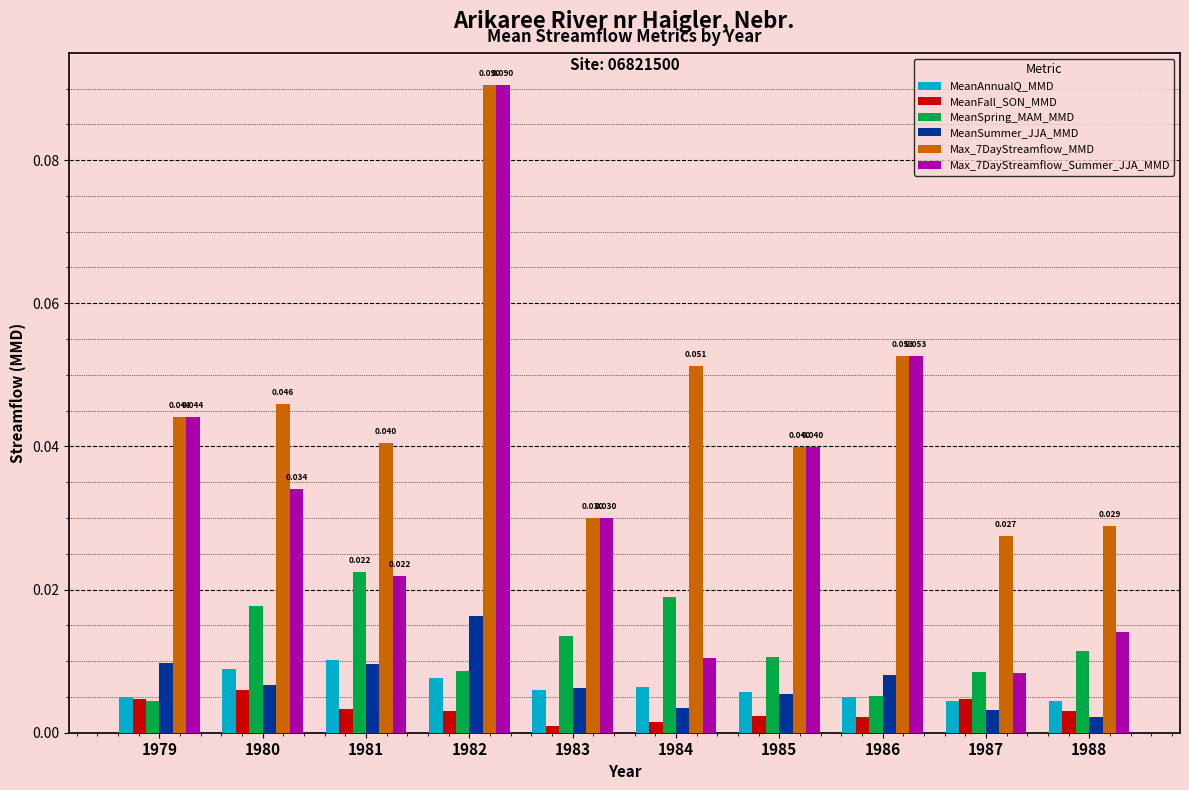

Count the number of categories in the chart.

10